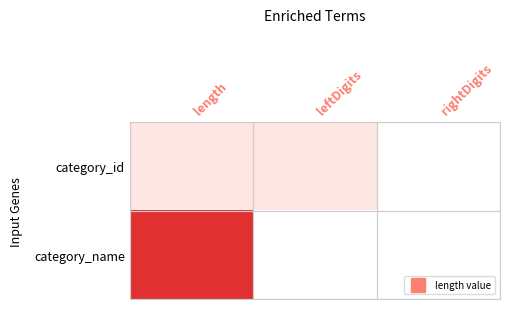

How many data points does each series have?

3